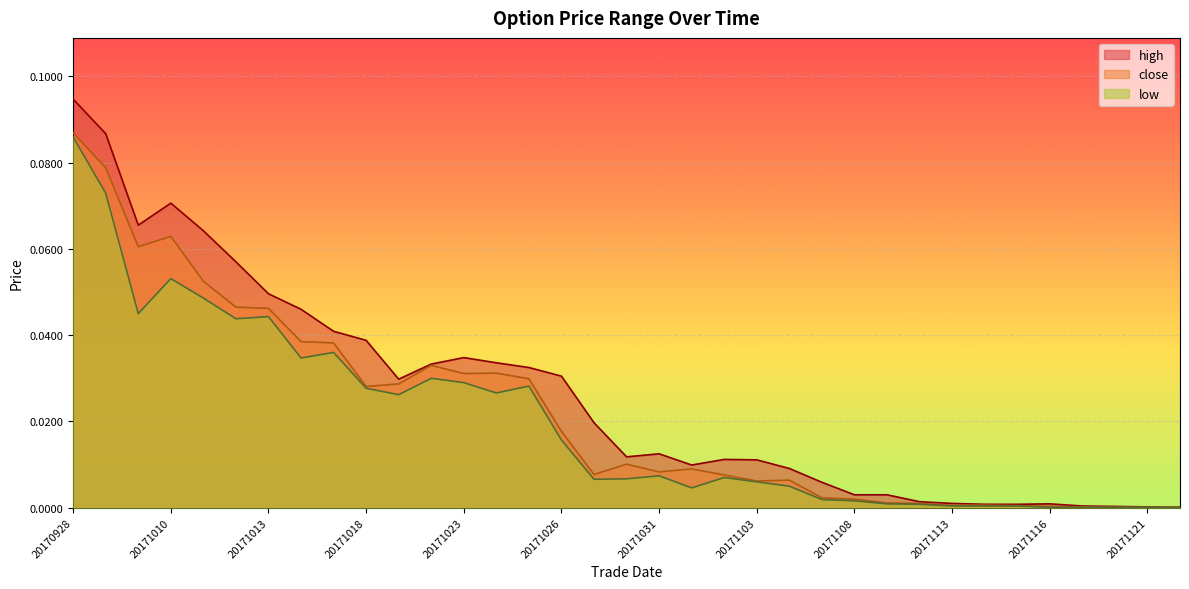

In high, how many points are higher than both neighbors (excluding endpoints)?

5